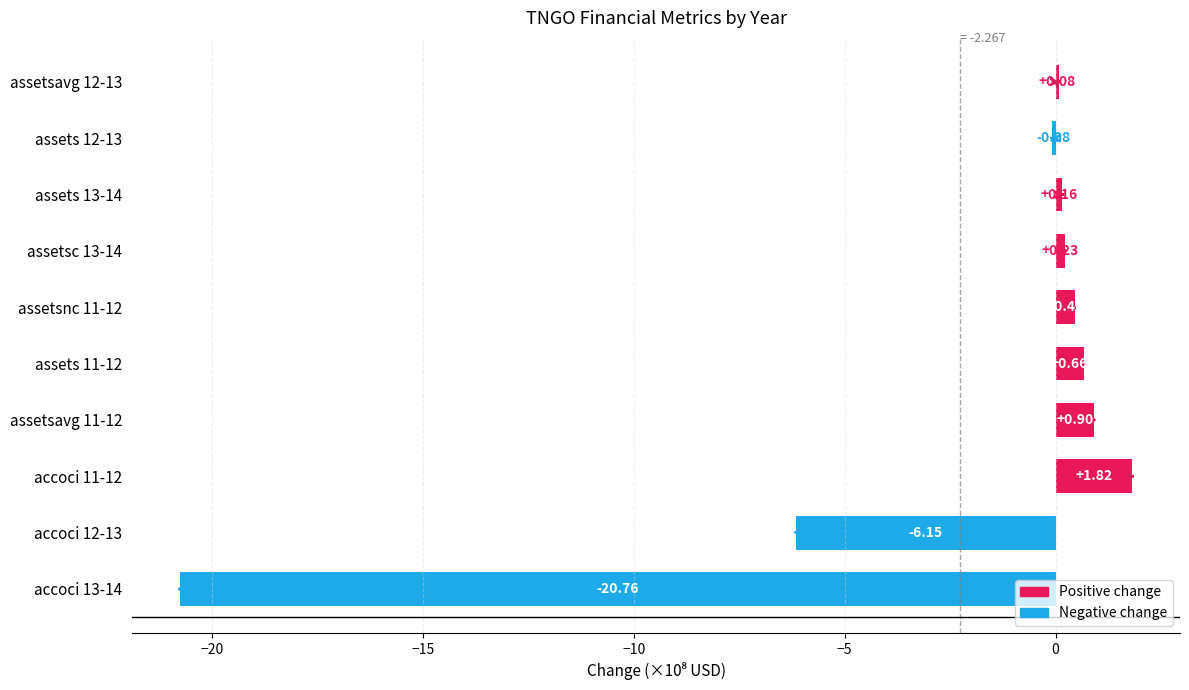

What is the difference between the second highest and second lowest values?

7.1